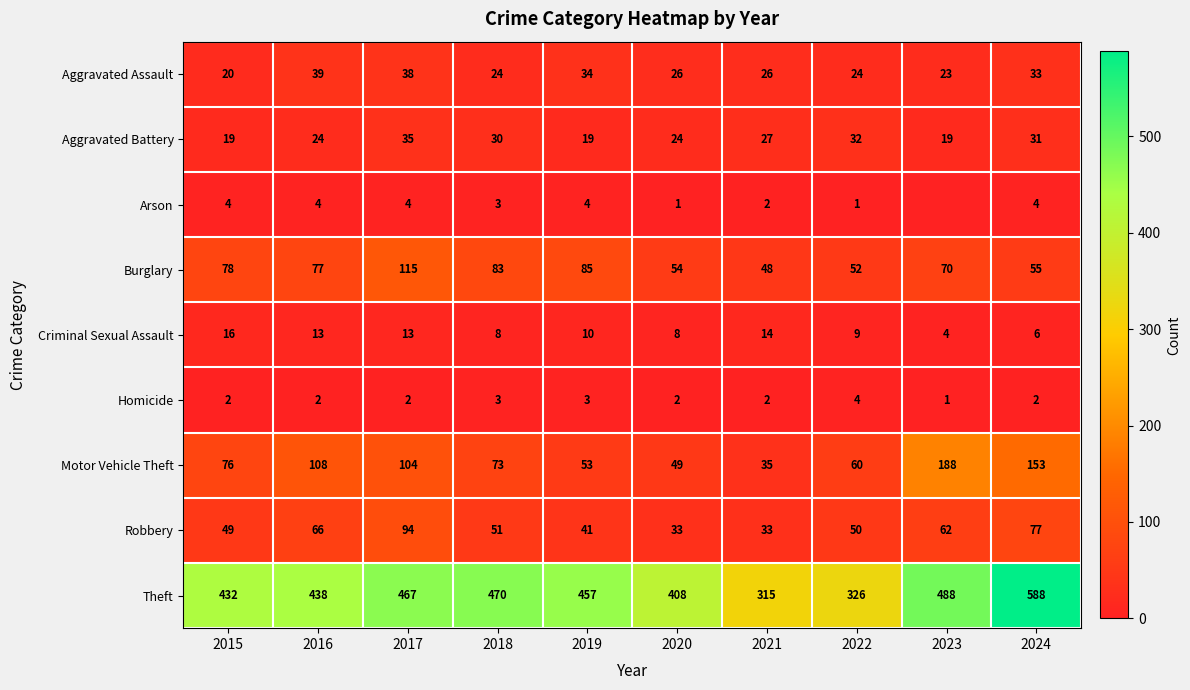

Read the Aggravated Battery value at 2020, to the nearest 5.

25